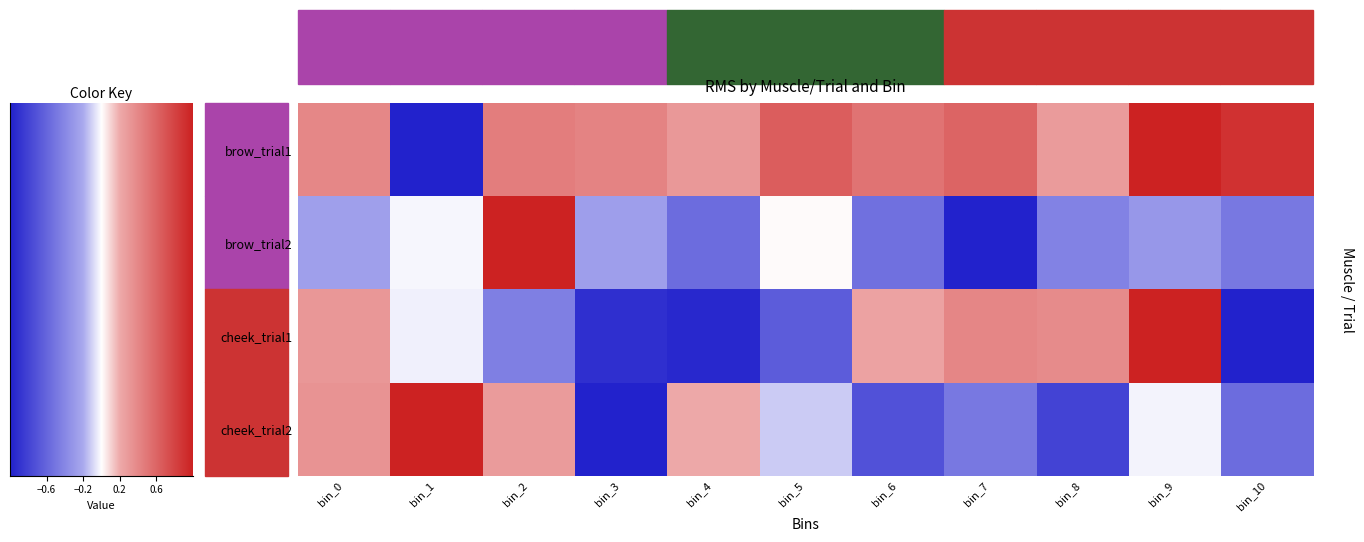

What is the greatest value displayed?

1.0